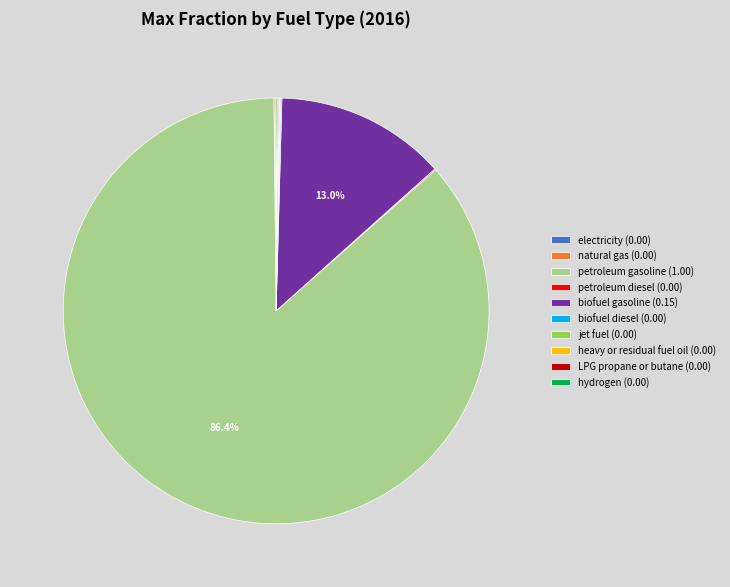

What is the majority slice?

petroleum gasoline (1.00)